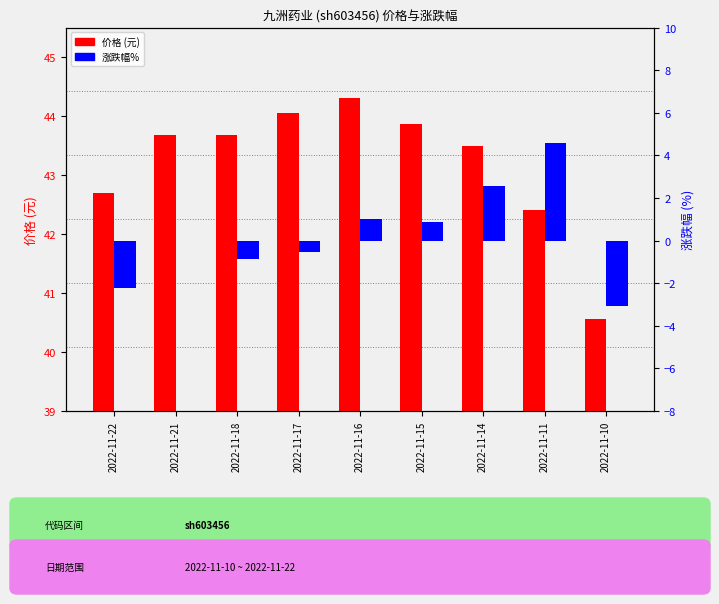

Which has a higher value, 2022-11-15 or 2022-11-21?

2022-11-15